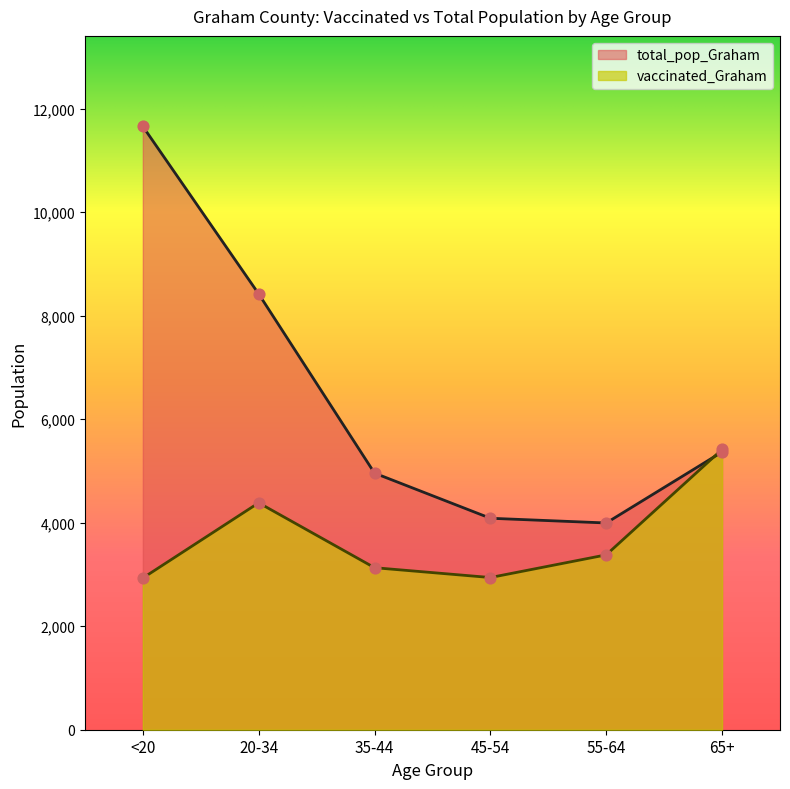

Which series reaches the minimum Y coordinate?

vaccinated_Graham